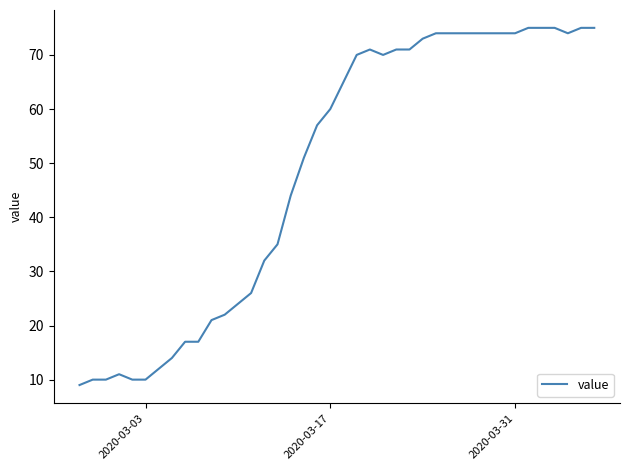

What is the greatest value displayed?

75